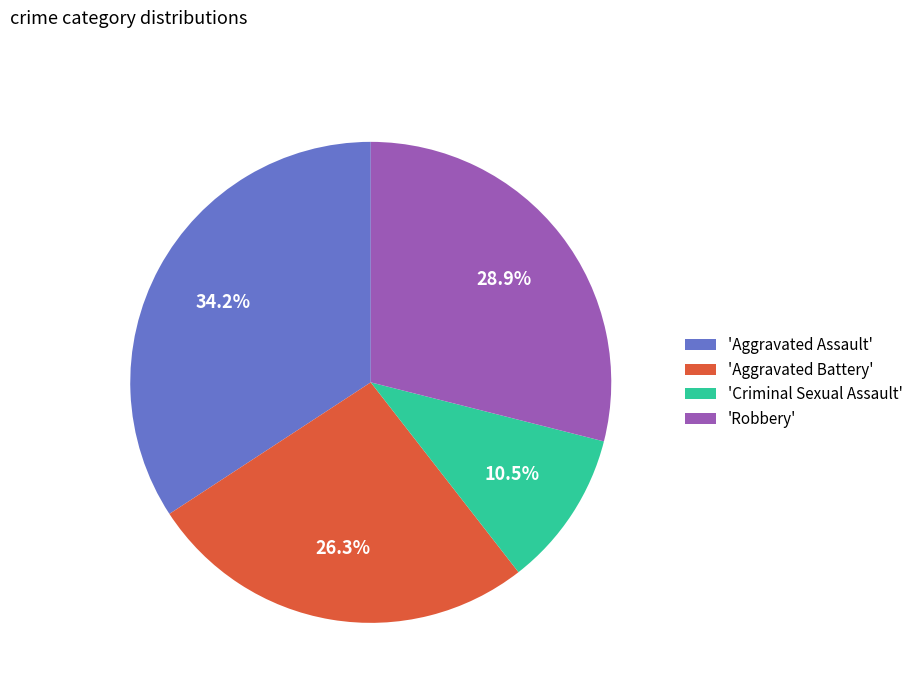

Is 'Aggravated Battery' the majority of the pie?

No